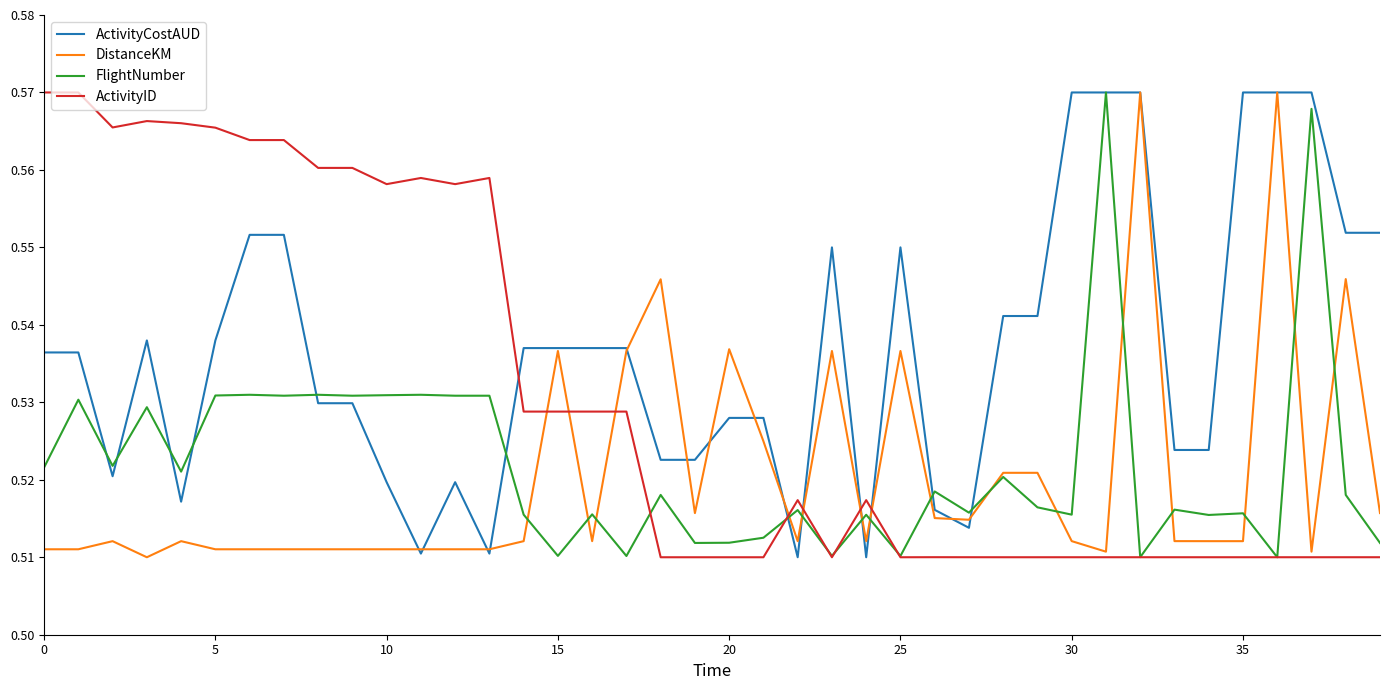

What are all the series names shown in the legend?

ActivityCostAUD, DistanceKM, FlightNumber, ActivityID